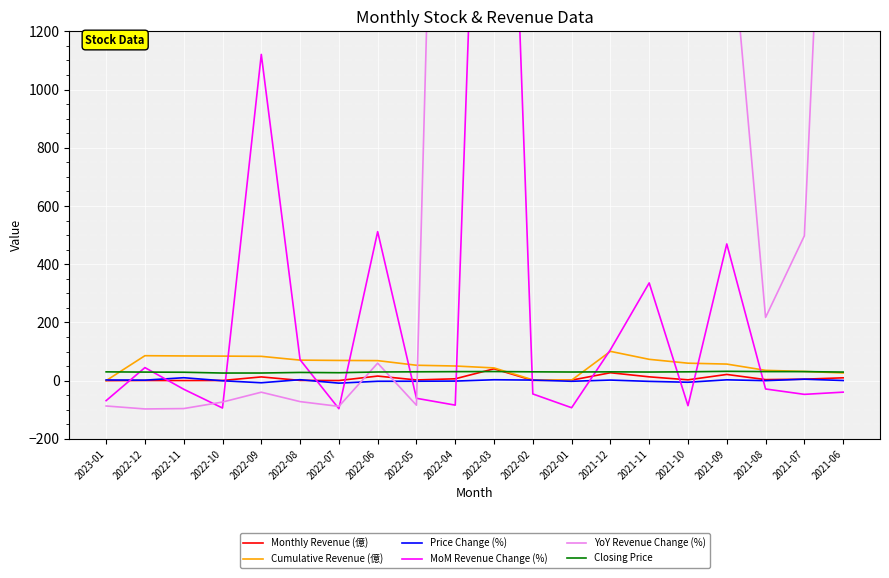

What is the difference between the highest and lowest values at 2021-10?

3634.7